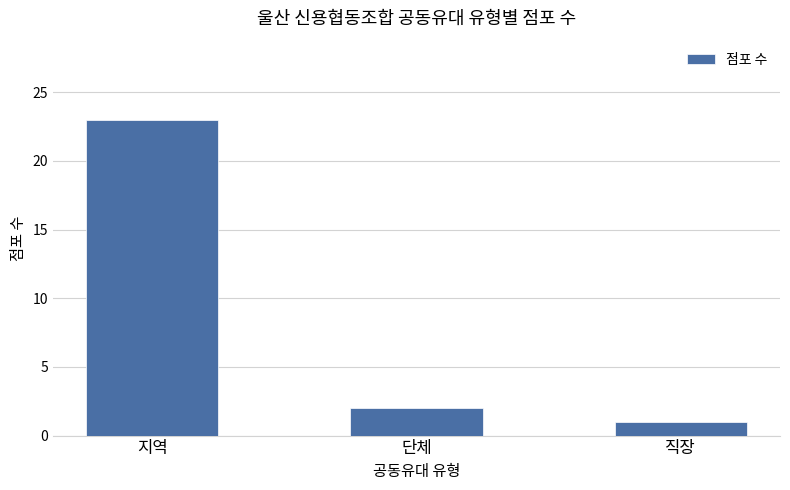

What is the label of the 2nd bar from the right?

단체